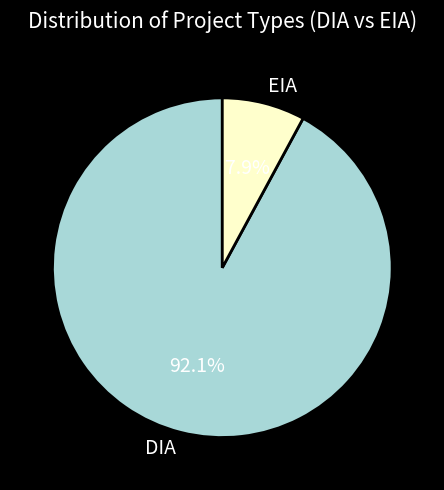

To the nearest percent, what is the average slice percentage?

50%